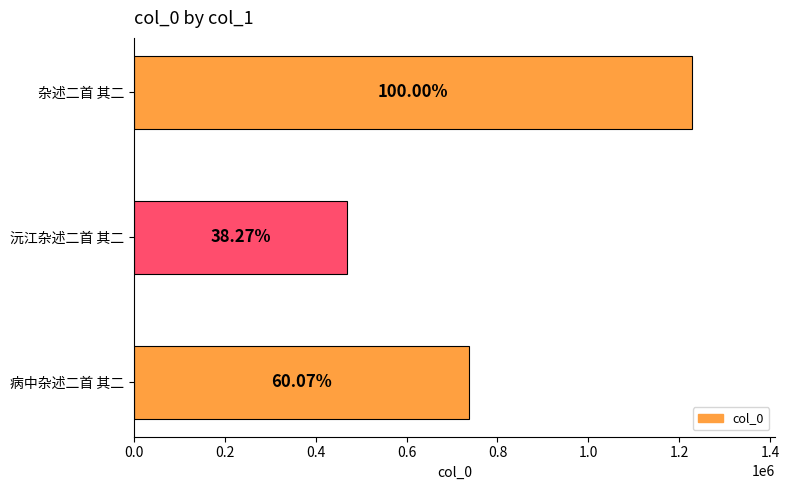

Are the bars horizontal?

Yes